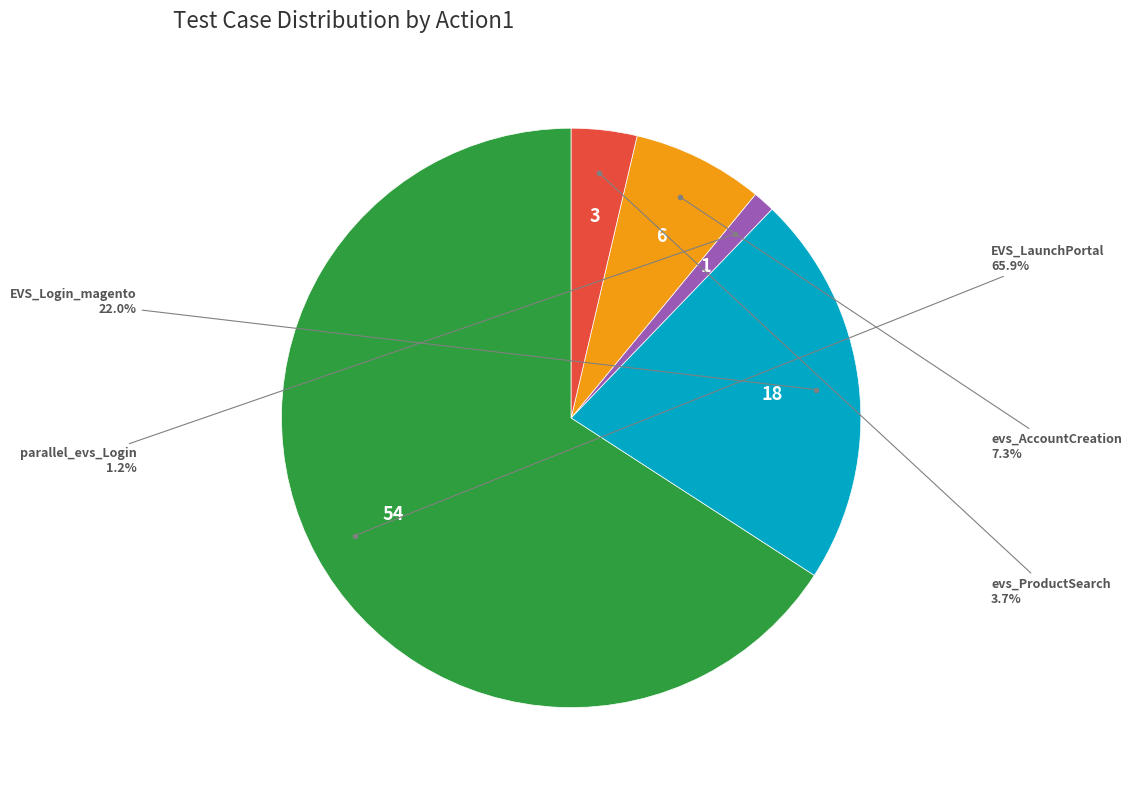

Does any single category account for the majority?

Yes